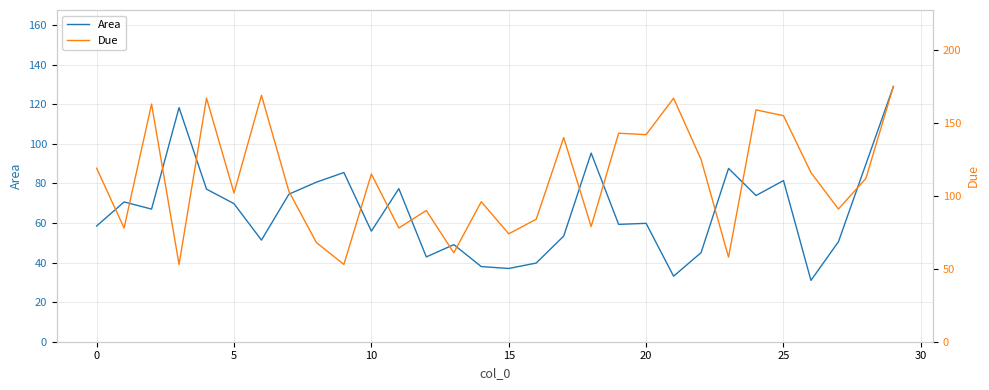

What is the value of the Due point at the 20th from the left?

143.0